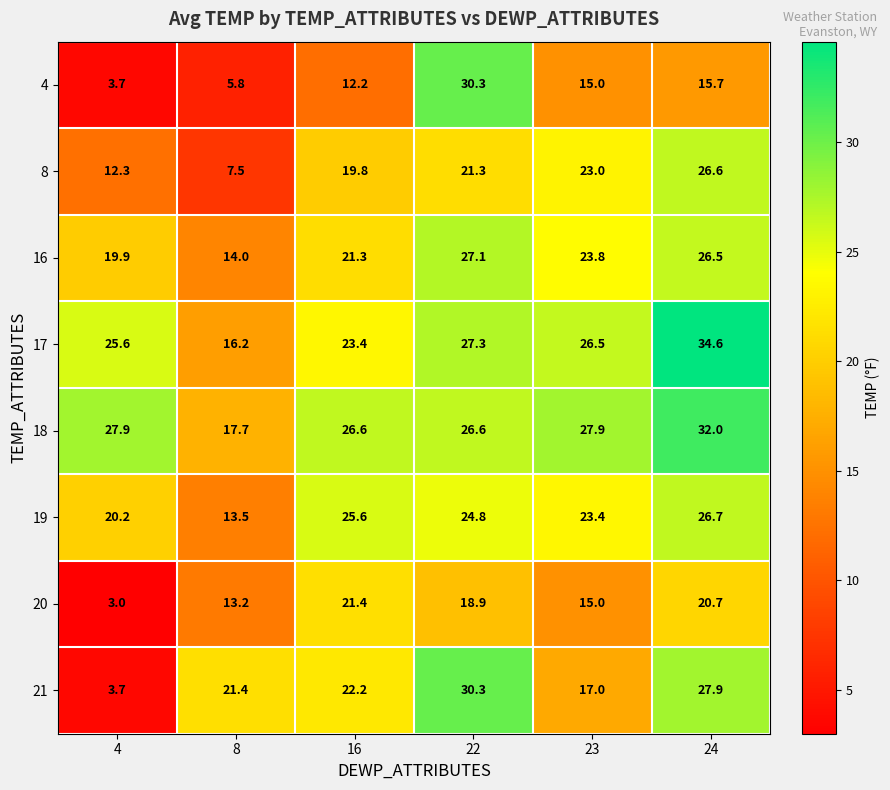

What is the sum of all 20 values?

92.2